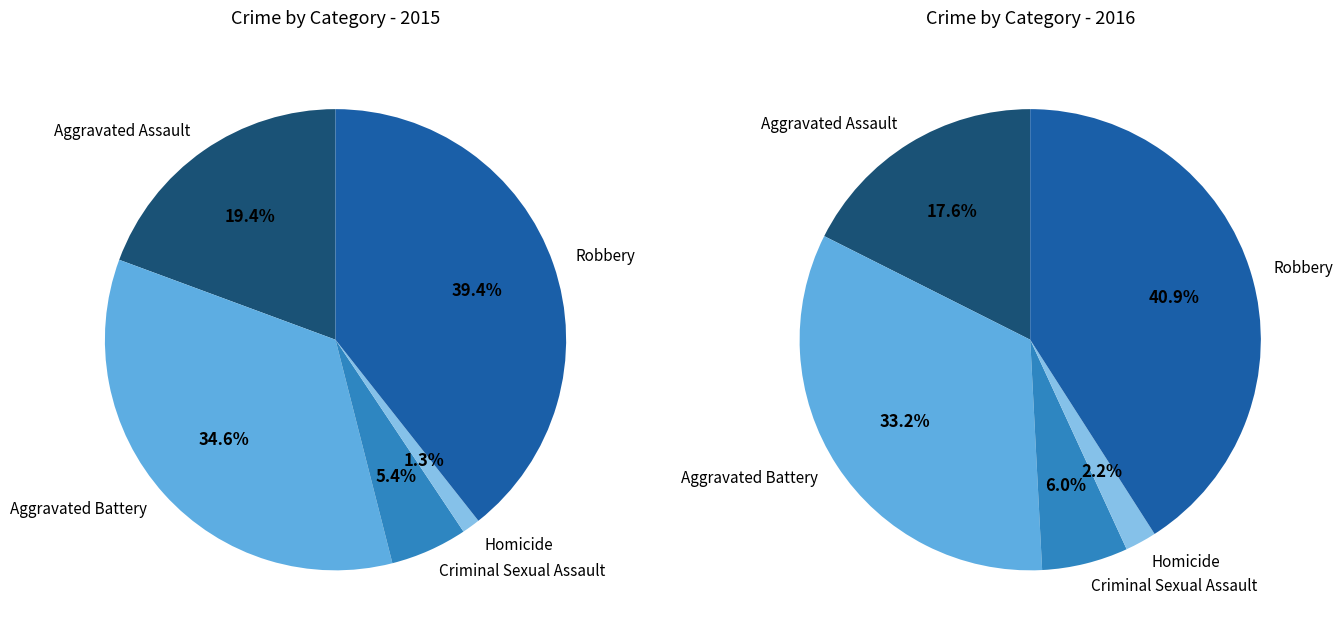

True or false: Robbery accounts for 25% of the total.

False